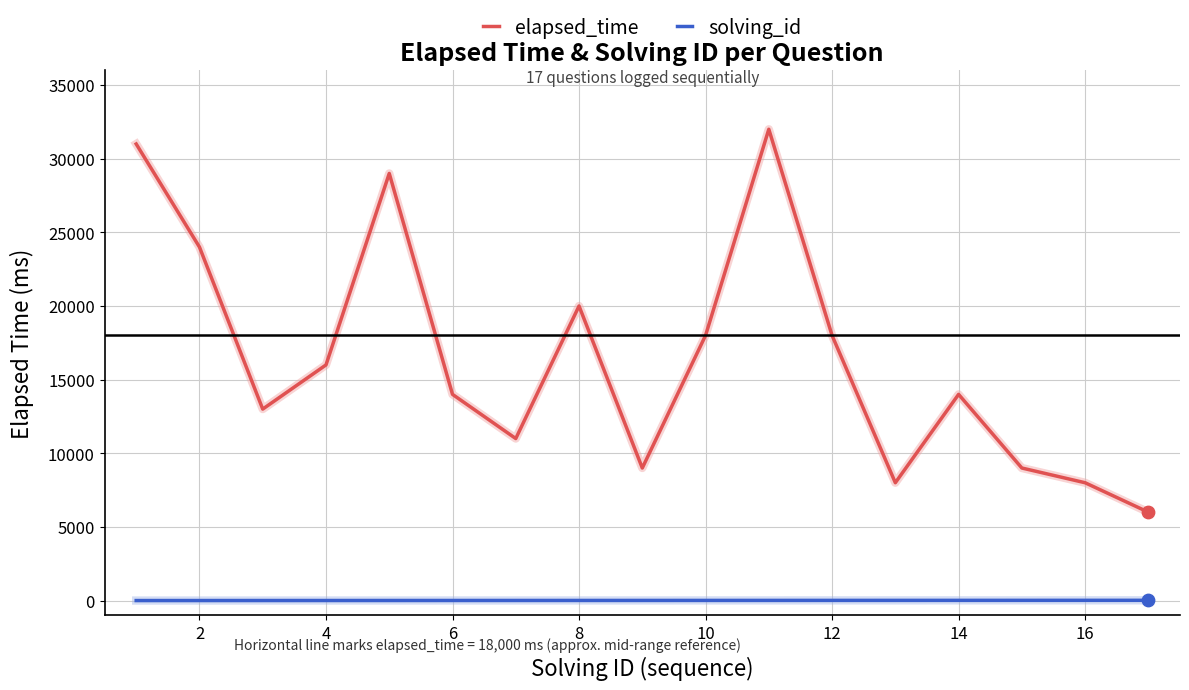

At how many categories does at least one series exceed 19569?

5